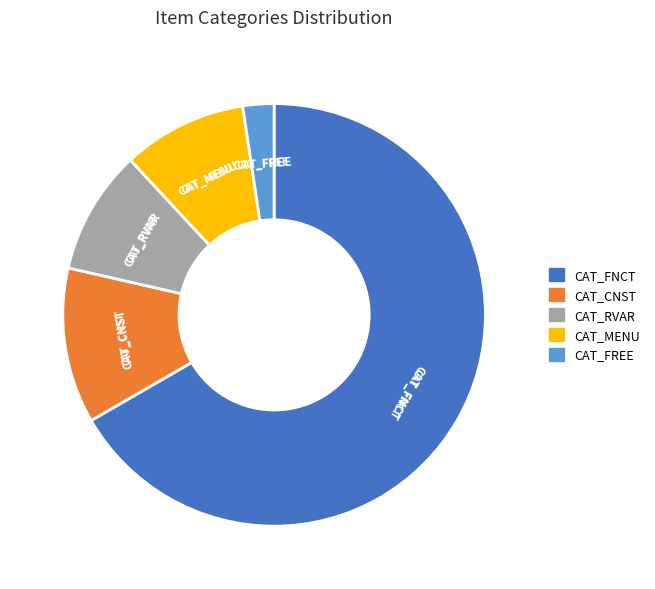

Which category has the biggest portion of the pie?

CAT_FNCT